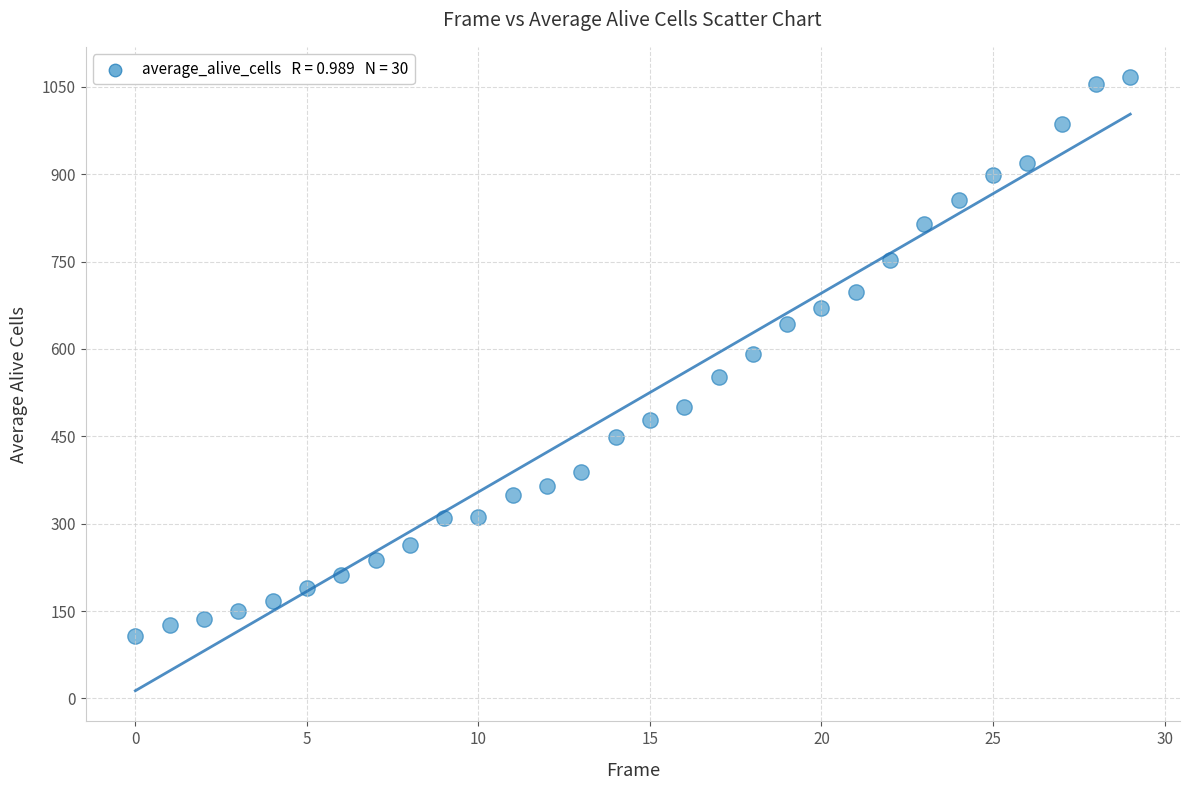

What is the range of Y values (max minus min)?

958